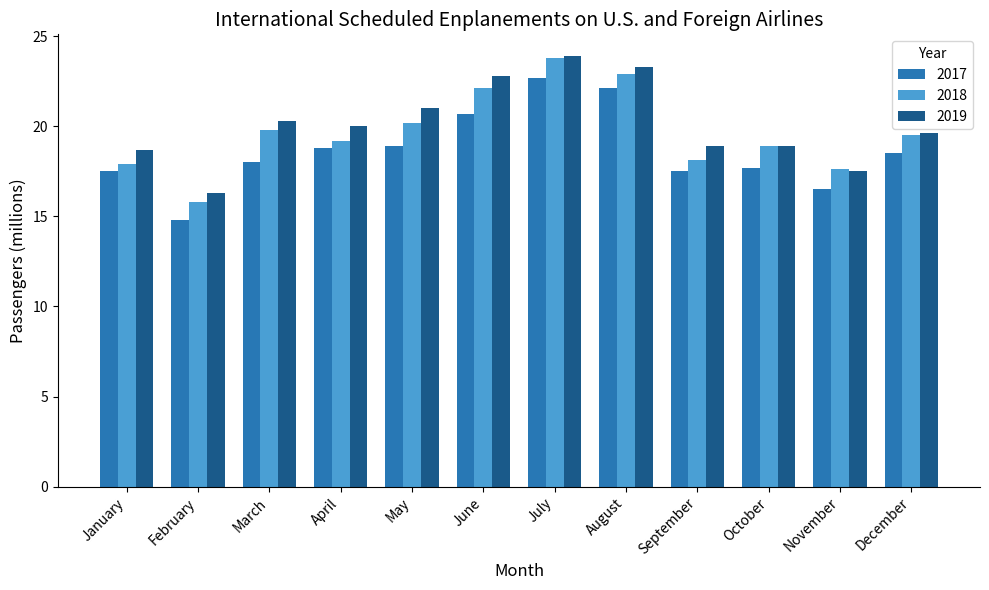

Count the number of data series in this chart.

3